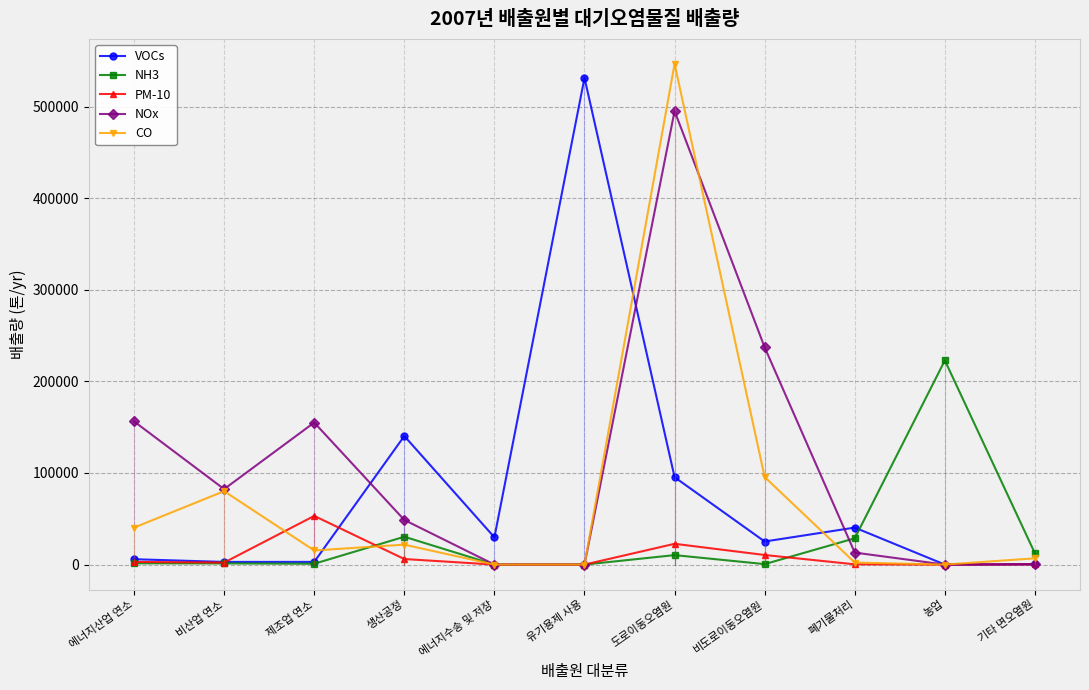

Is it true that NOx equals 0 at 유기용제 사용?

True